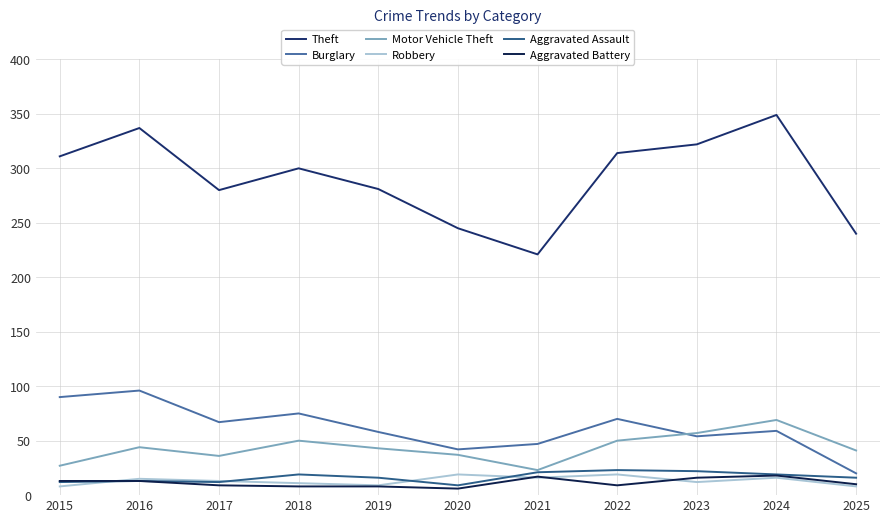

Does the chart display data point markers on the line(s)?

No